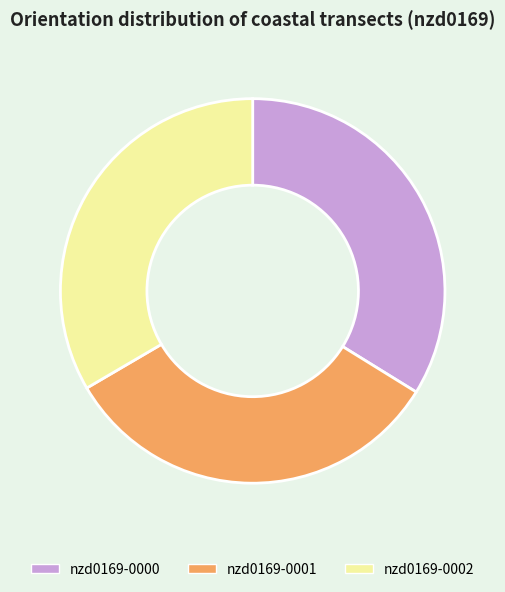

Combined, do nzd0169-0001 and nzd0169-0000 account for over 50%?

Yes